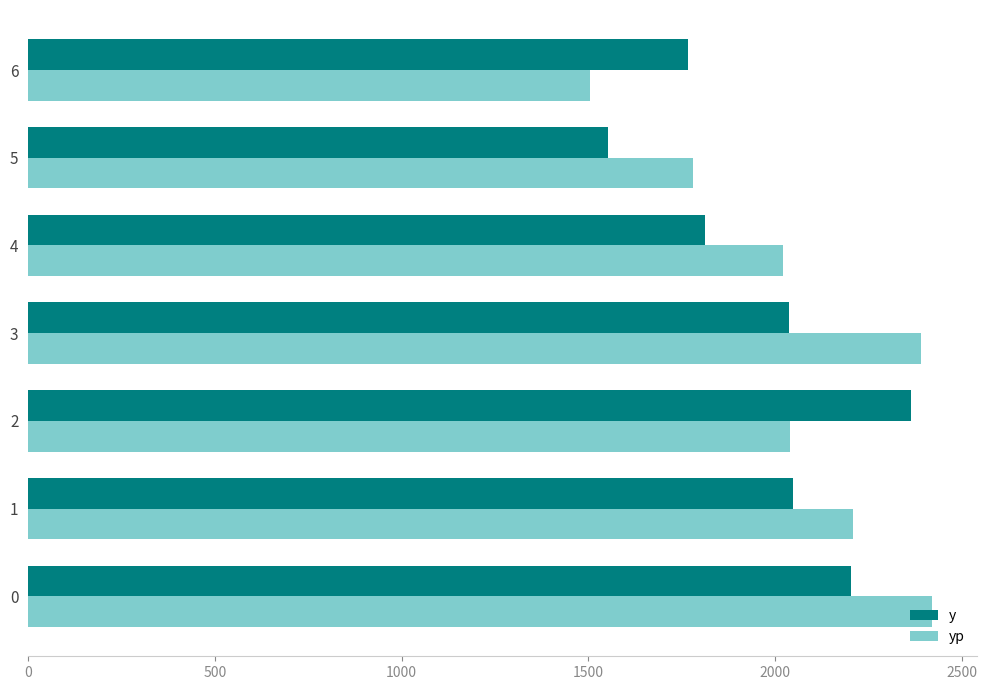

List the series in order of their peak value, highest first.

yp, y